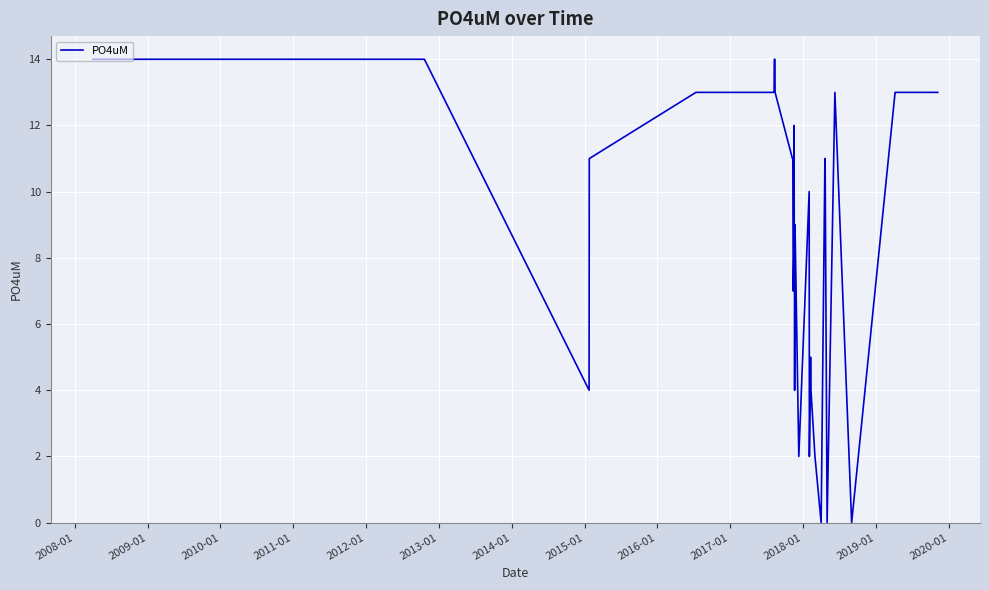

Reading left to right, list all the values displayed in this chart.

14	14	14	4	11	13	13	13	13	14	14	13	11	11	7	8	12	9	9	4	9	2	10	2	5	4	2	0	11	11	0	13	0	13	13	13	13	13	13	13